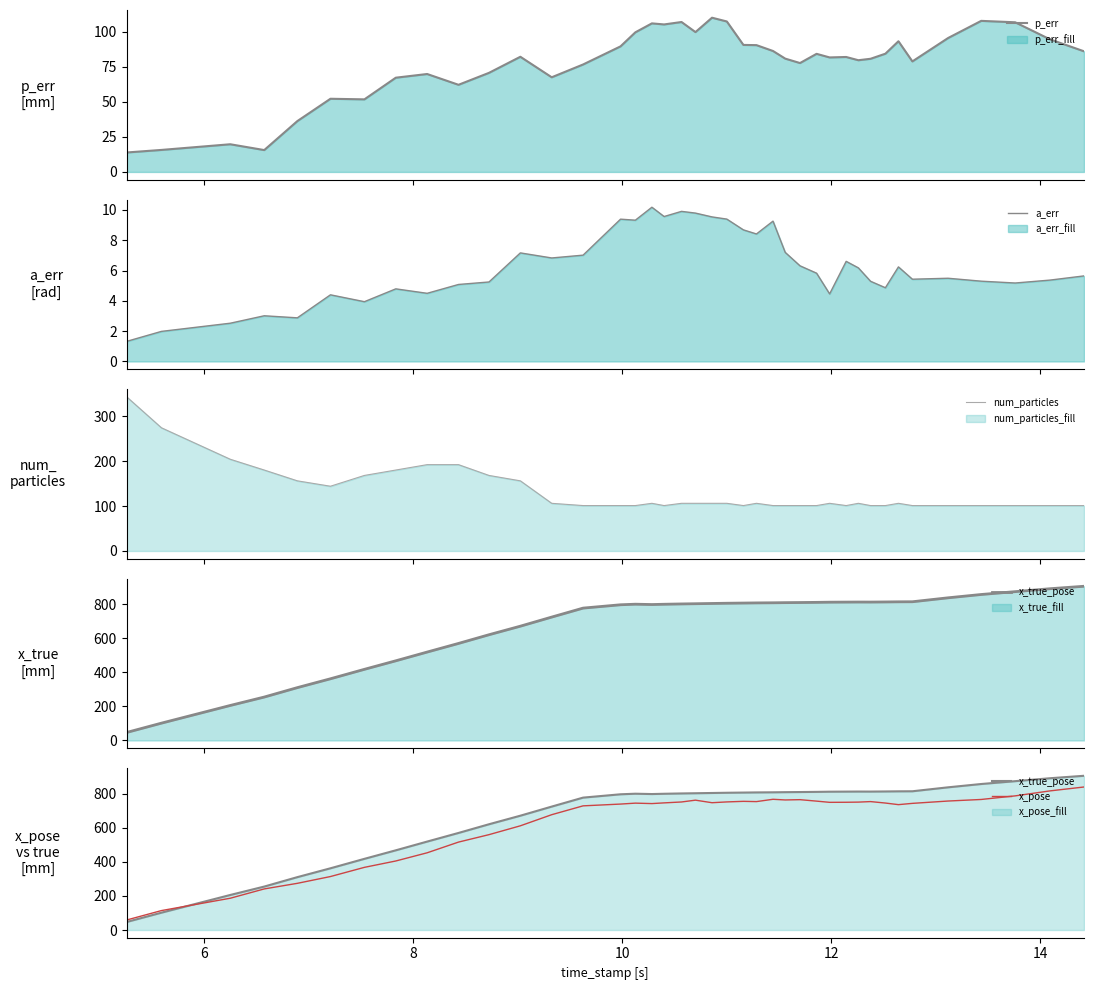

What is the lowest value of the p_err series?

13.9